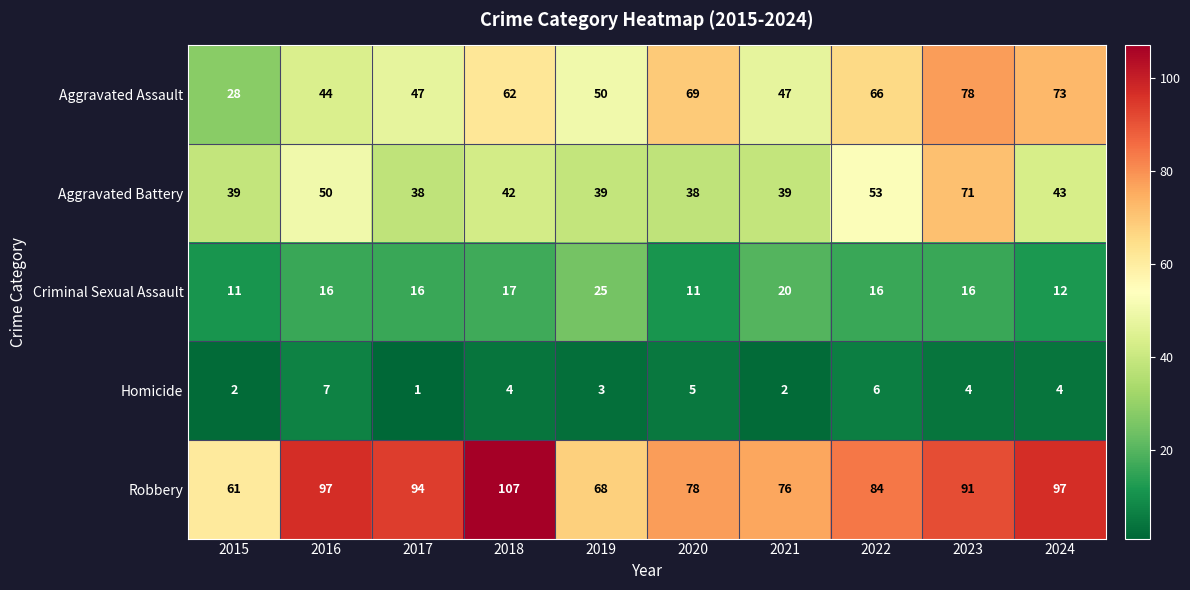

Between 2018 and 2020, which series saw the biggest shift?

Robbery